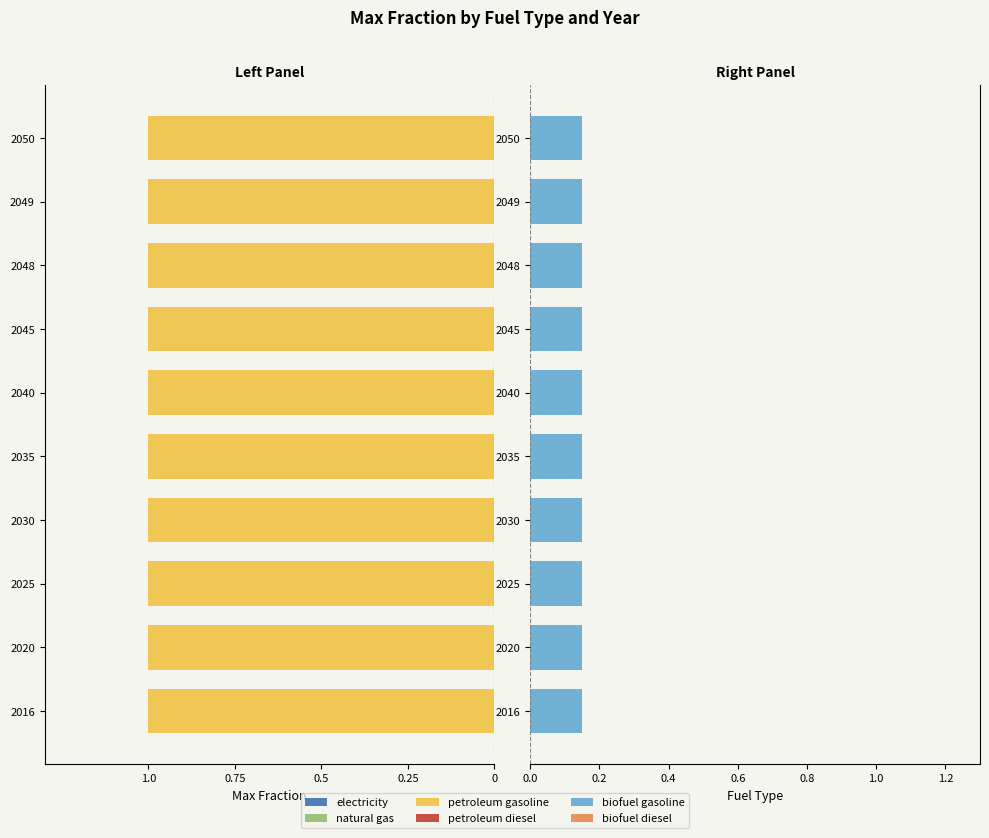

Reading right to left, extract all data points from this chart.

electricity: 2050=0.0	2049=0.0	2048=0.0	2045=0.0	2040=0.0	2035=0.0	2030=0.0	2025=0.0	2020=0.0	2016=0.0
natural gas: 2050=0.0	2049=0.0	2048=0.0	2045=0.0	2040=0.0	2035=0.0	2030=0.0	2025=0.0	2020=0.0	2016=0.0
petroleum gasoline: 2050=1.0	2049=1.0	2048=1.0	2045=1.0	2040=1.0	2035=1.0	2030=1.0	2025=1.0	2020=1.0	2016=1.0
petroleum diesel: 2050=0.0	2049=0.0	2048=0.0	2045=0.0	2040=0.0	2035=0.0	2030=0.0	2025=0.0	2020=0.0	2016=0.0
biofuel gasoline: 2050=0.1	2049=0.1	2048=0.1	2045=0.1	2040=0.1	2035=0.1	2030=0.1	2025=0.1	2020=0.1	2016=0.1
biofuel diesel: 2050=0.0	2049=0.0	2048=0.0	2045=0.0	2040=0.0	2035=0.0	2030=0.0	2025=0.0	2020=0.0	2016=0.0